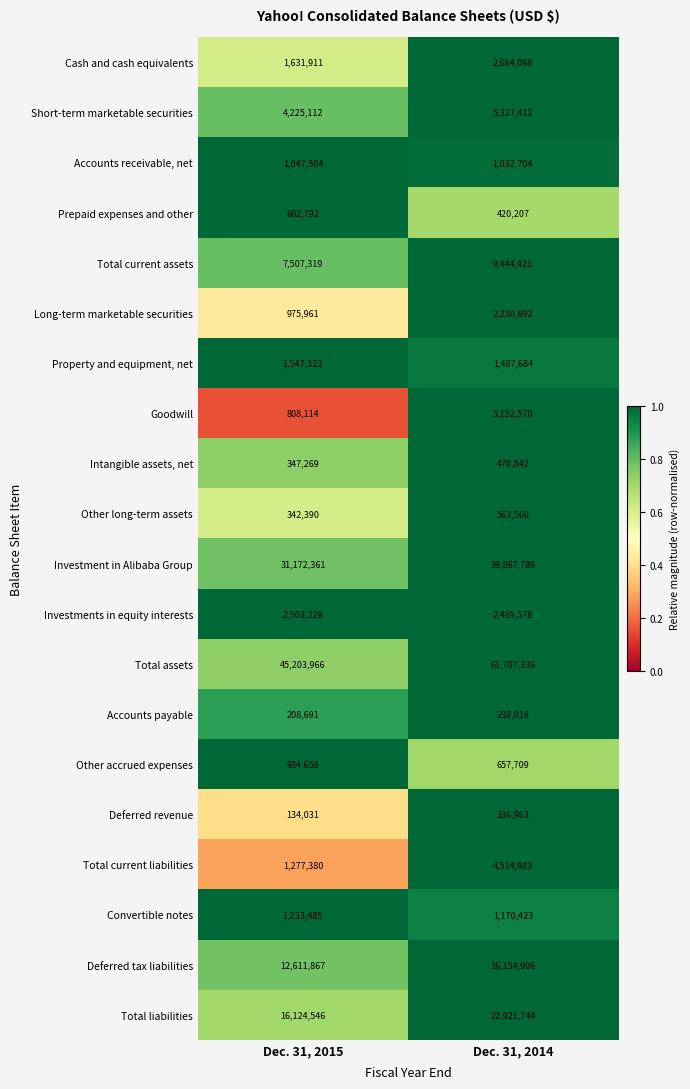

What is the sum of the Prepaid expenses and other values at Dec. 31, 2015 and Dec. 31, 2014?

1022999